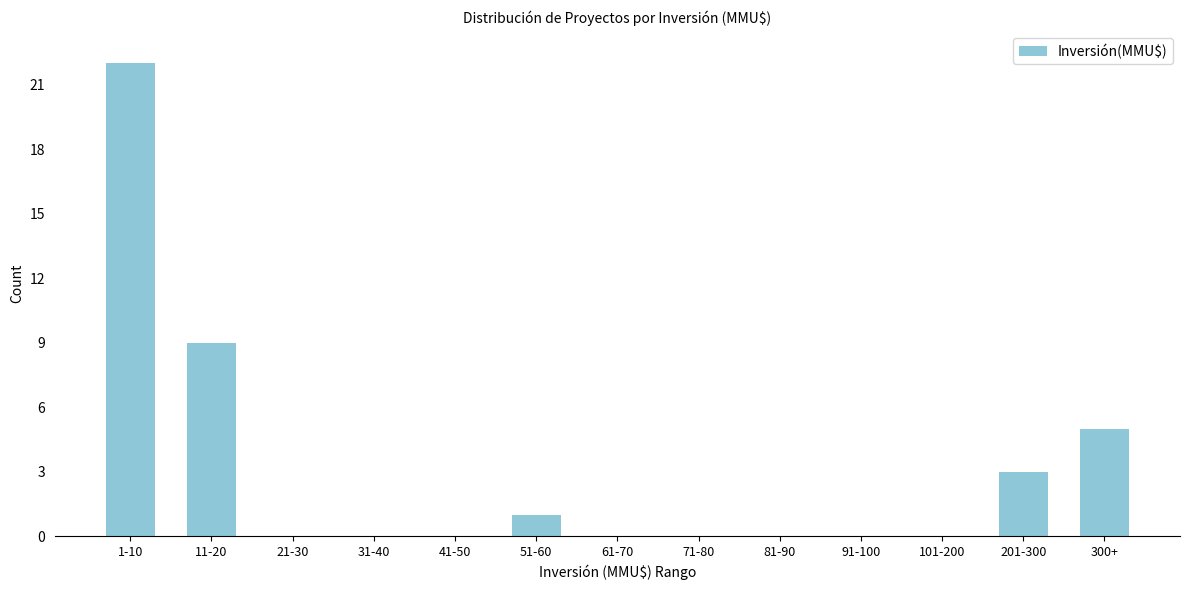

Reading left to right, list all the values displayed in this chart.

1-10=22	11-20=9	21-30=0	31-40=0	41-50=0	51-60=1	61-70=0	71-80=0	81-90=0	91-100=0	101-200=0	201-300=3	300+=5